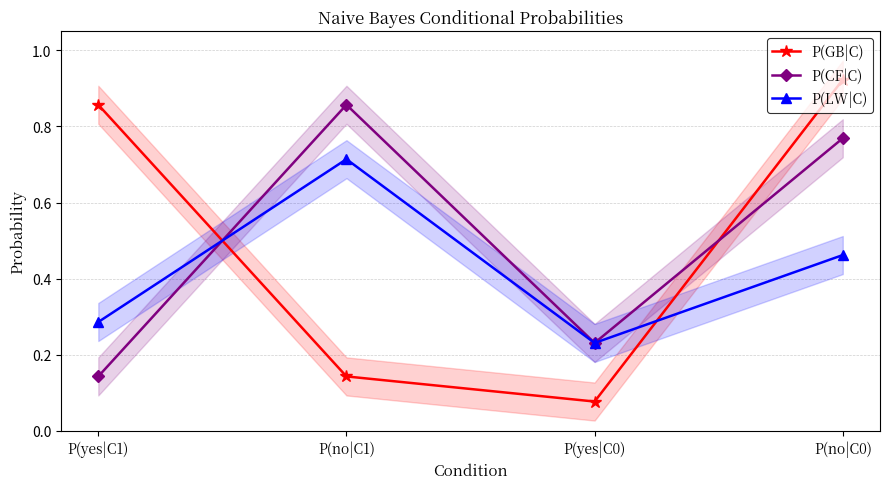

How many times do P(CF|C) and P(LW|C) cross each other?

1